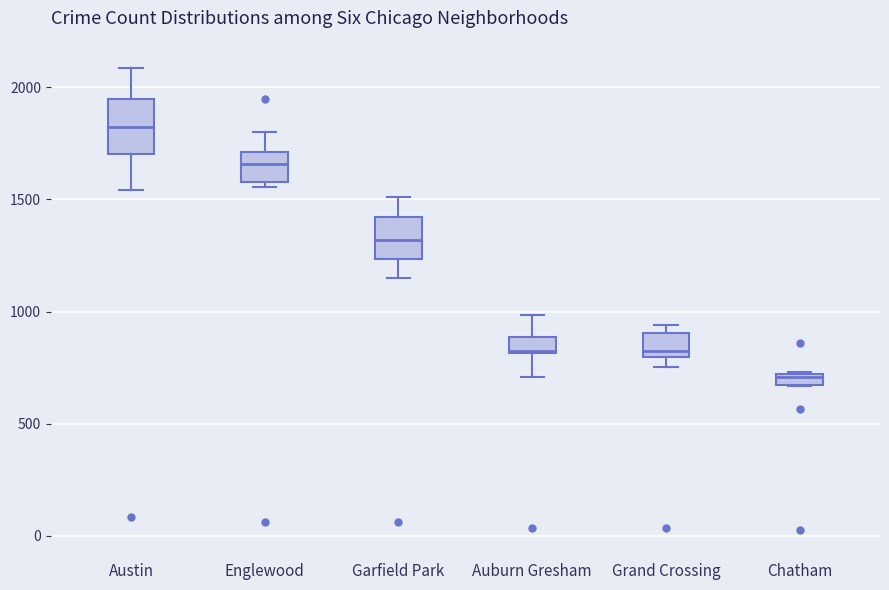

Which box's median line is the lowest?

Chatham